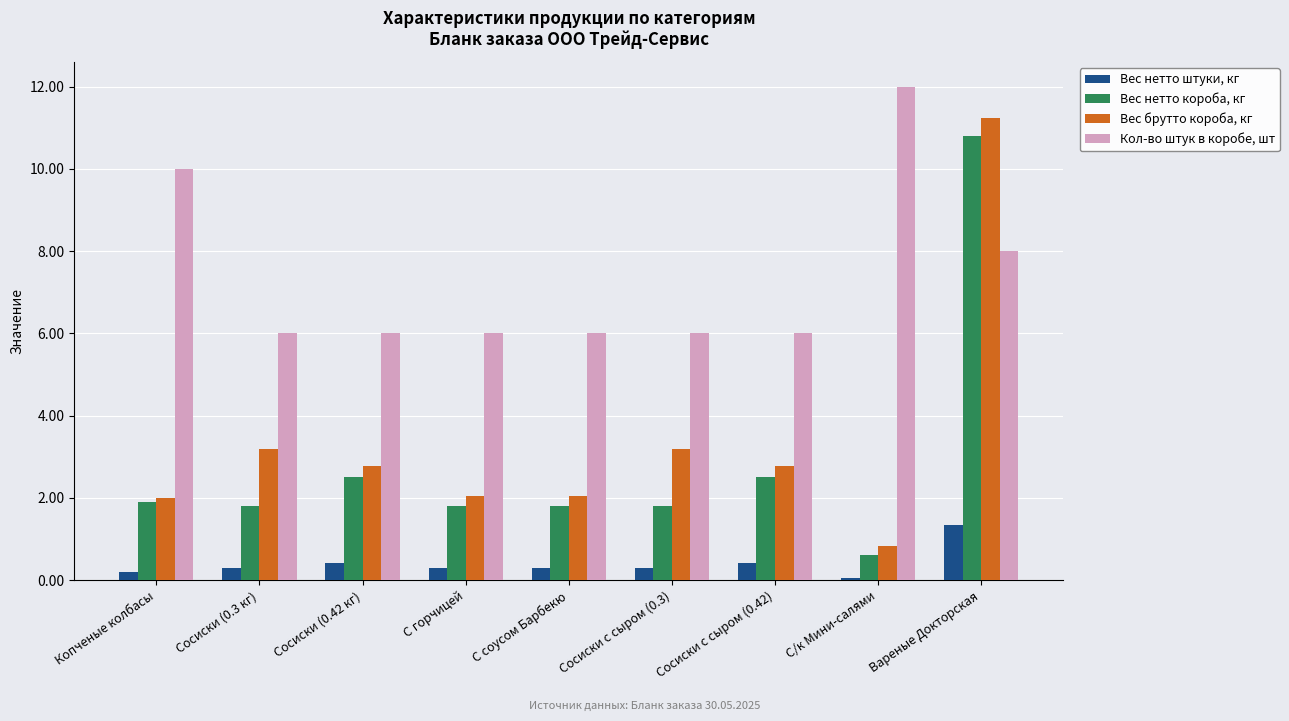

Reading left to right, extract all data points from this chart.

Вес нетто штуки, кг: Копченые колбасы=0.2	Сосиски (0.3 кг)=0.3	Сосиски (0.42 кг)=0.4	С горчицей=0.3	С соусом Барбекю=0.3	Сосиски с сыром (0.3)=0.3	Сосиски с сыром (0.42)=0.4	С/к Мини-салями=0.1	Вареные Докторская=1.4
Вес нетто короба, кг: Копченые колбасы=1.9	Сосиски (0.3 кг)=1.8	Сосиски (0.42 кг)=2.5	С горчицей=1.8	С соусом Барбекю=1.8	Сосиски с сыром (0.3)=1.8	Сосиски с сыром (0.42)=2.5	С/к Мини-салями=0.6	Вареные Докторская=10.8
Вес брутто короба, кг: Копченые колбасы=2.0	Сосиски (0.3 кг)=3.2	Сосиски (0.42 кг)=2.8	С горчицей=2.0	С соусом Барбекю=2.0	Сосиски с сыром (0.3)=3.2	Сосиски с сыром (0.42)=2.8	С/к Мини-салями=0.8	Вареные Докторская=11.2
Кол-во штук в коробе, шт: Копченые колбасы=10.0	Сосиски (0.3 кг)=6.0	Сосиски (0.42 кг)=6.0	С горчицей=6.0	С соусом Барбекю=6.0	Сосиски с сыром (0.3)=6.0	Сосиски с сыром (0.42)=6.0	С/к Мини-салями=12.0	Вареные Докторская=8.0